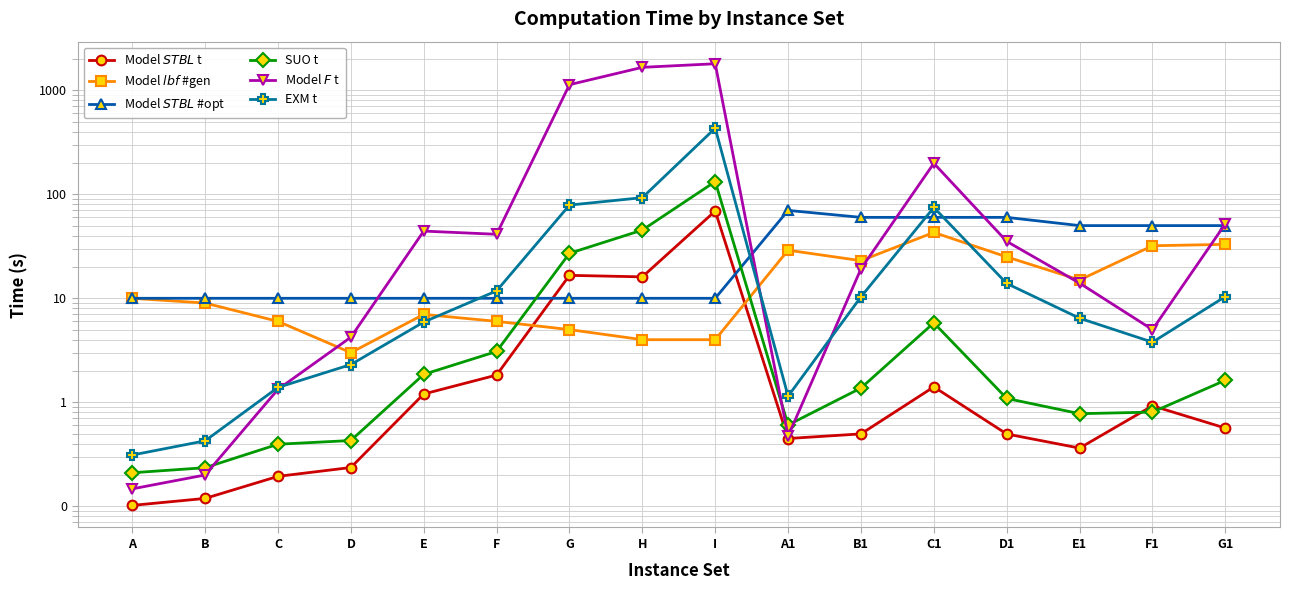

List the series in order of their peak value, highest first.

Model $F$ t, EXM t, SUO t, Model $STBL$ #opt, Model $STBL$ t, Model $lbf$ #gen